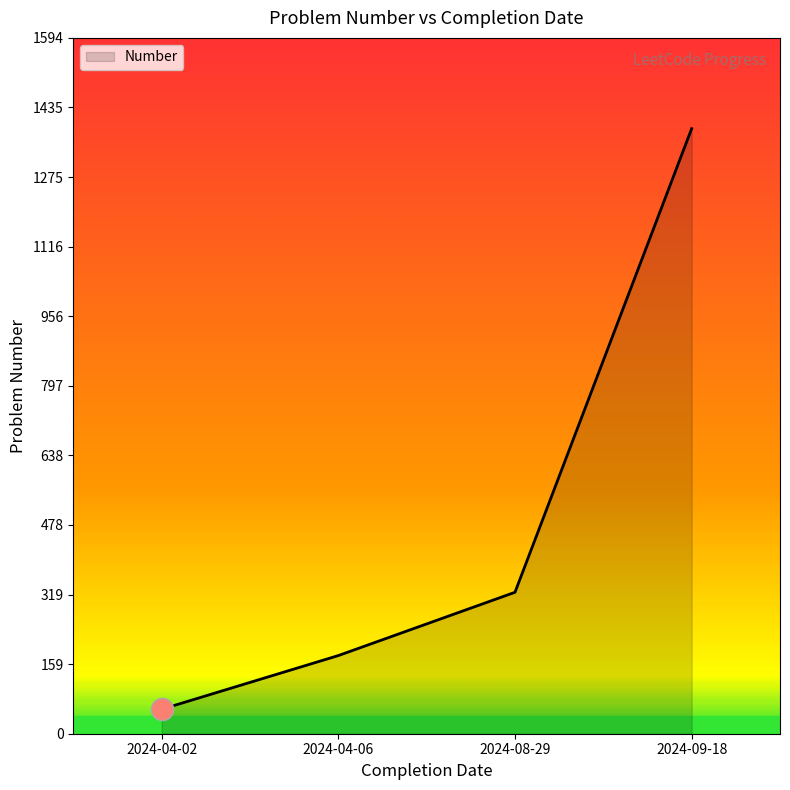

Count the number of data series in this chart.

1